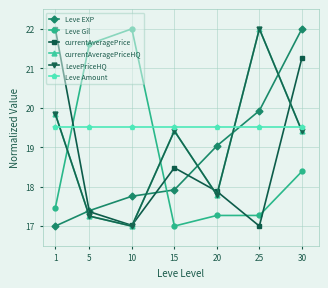

At how many categories does at least one series exceed 20?

5